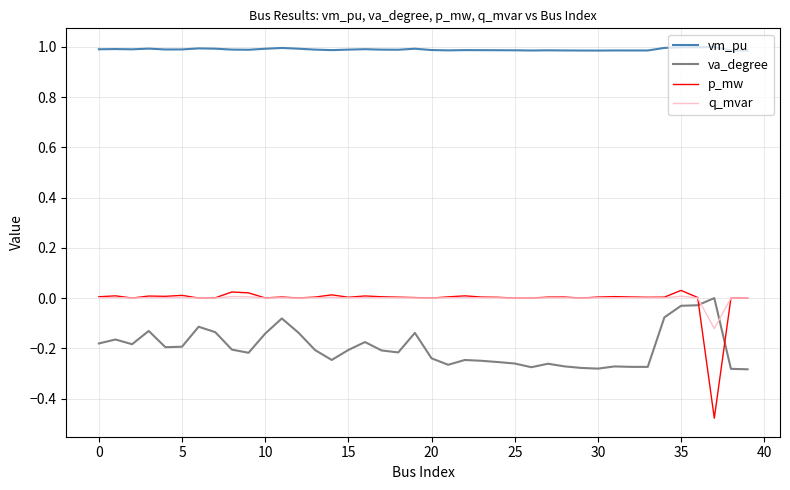

Which series has the largest range (max minus min)?

p_mw